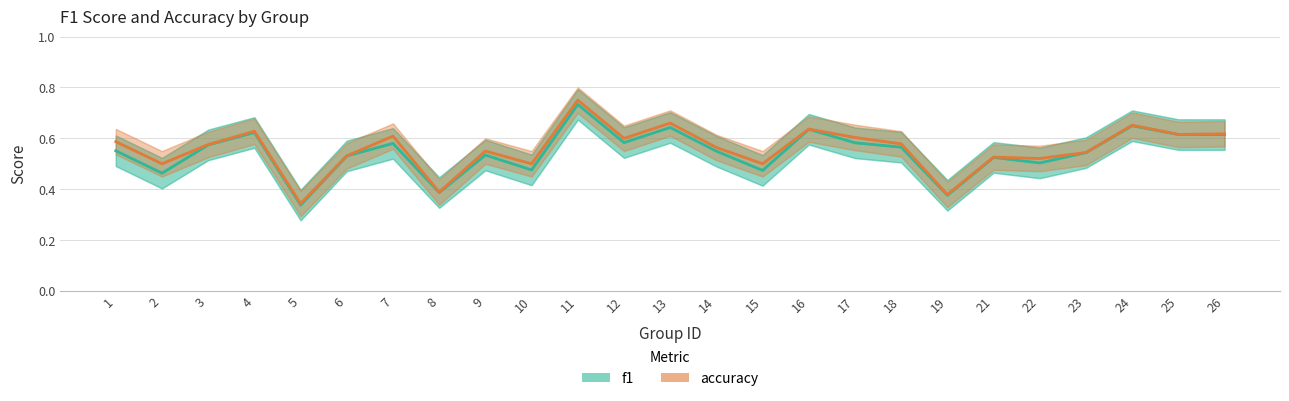

Rank the series by their maximum value, from highest to lowest.

accuracy, f1